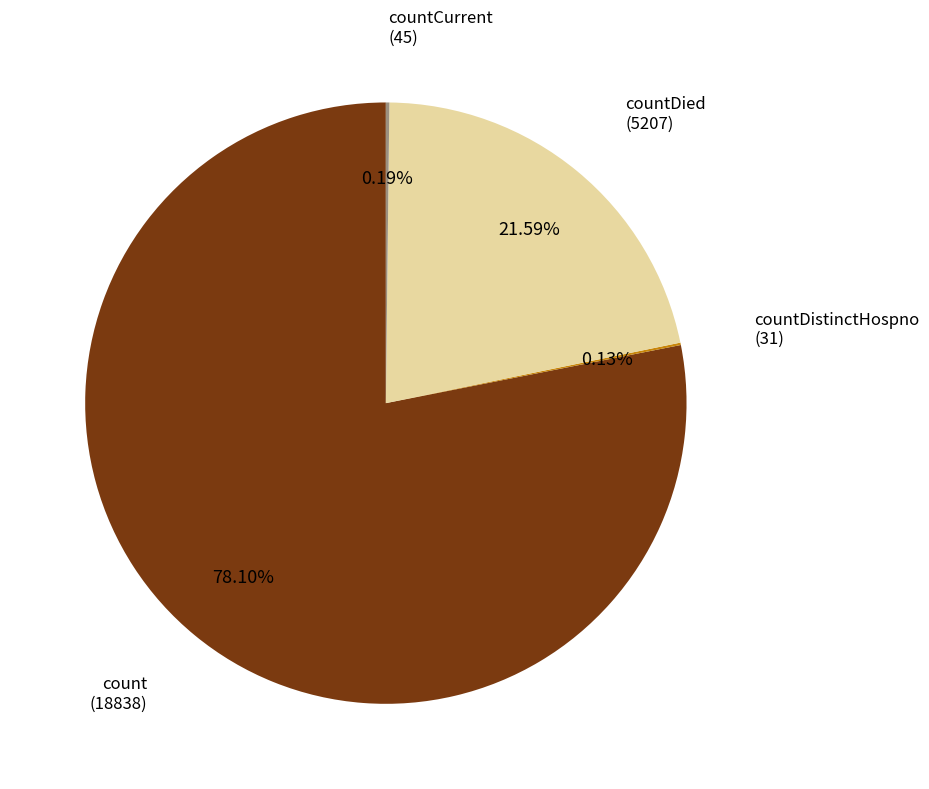

Does count represent more than half of the total?

Yes